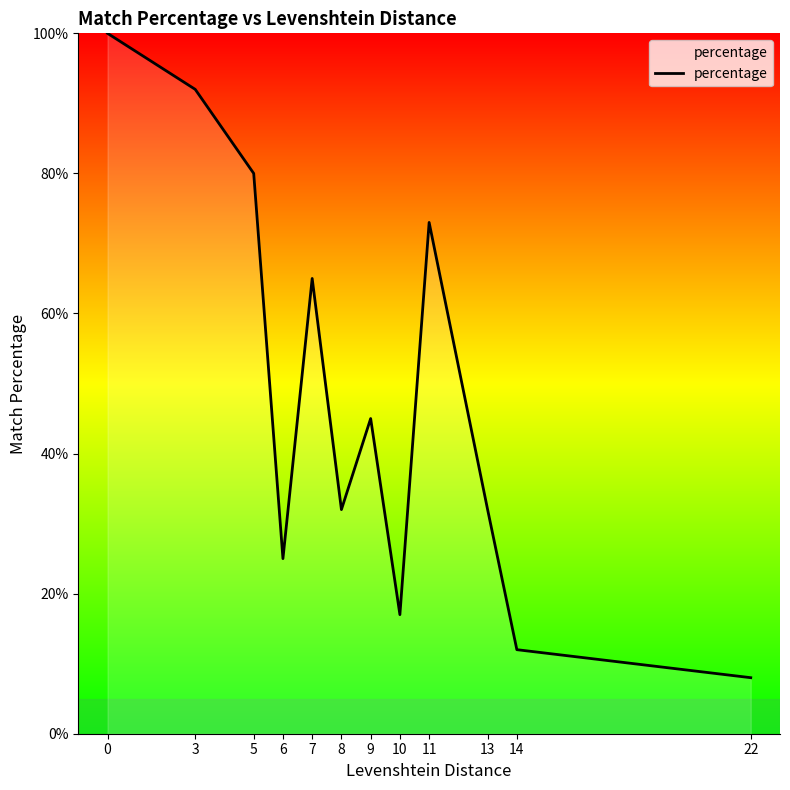

The chart shows a value of 100 at 0. True or false?

True